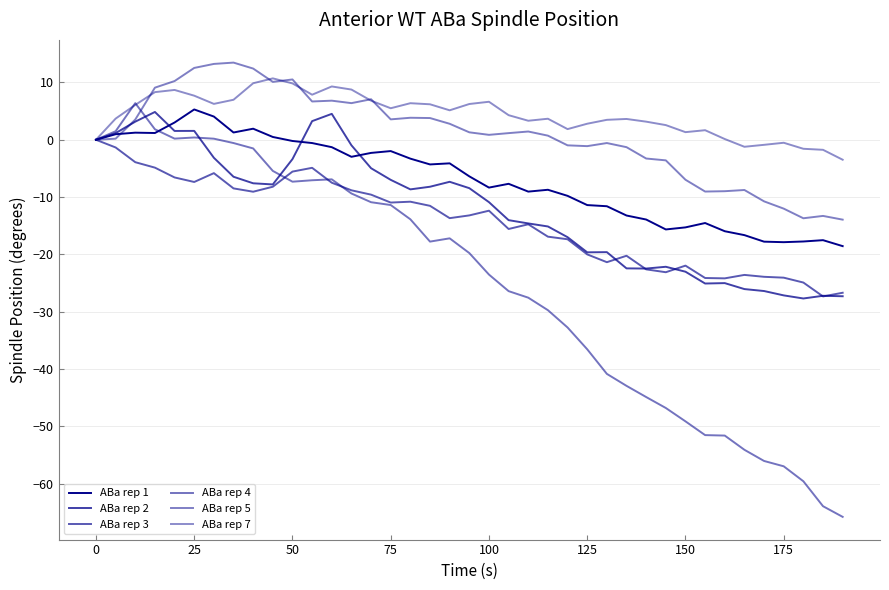

Is this an area chart (filled region under the line)?

No